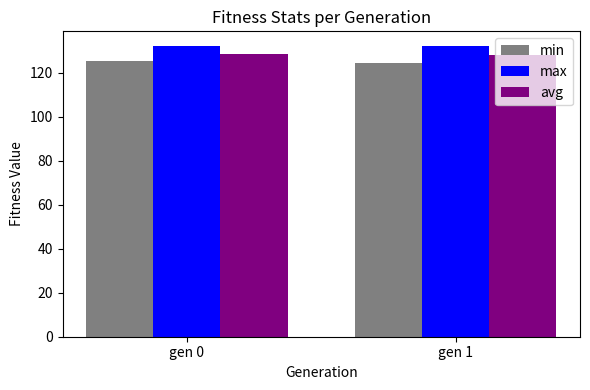

Rank the series by their average value, from lowest to highest.

min, avg, max